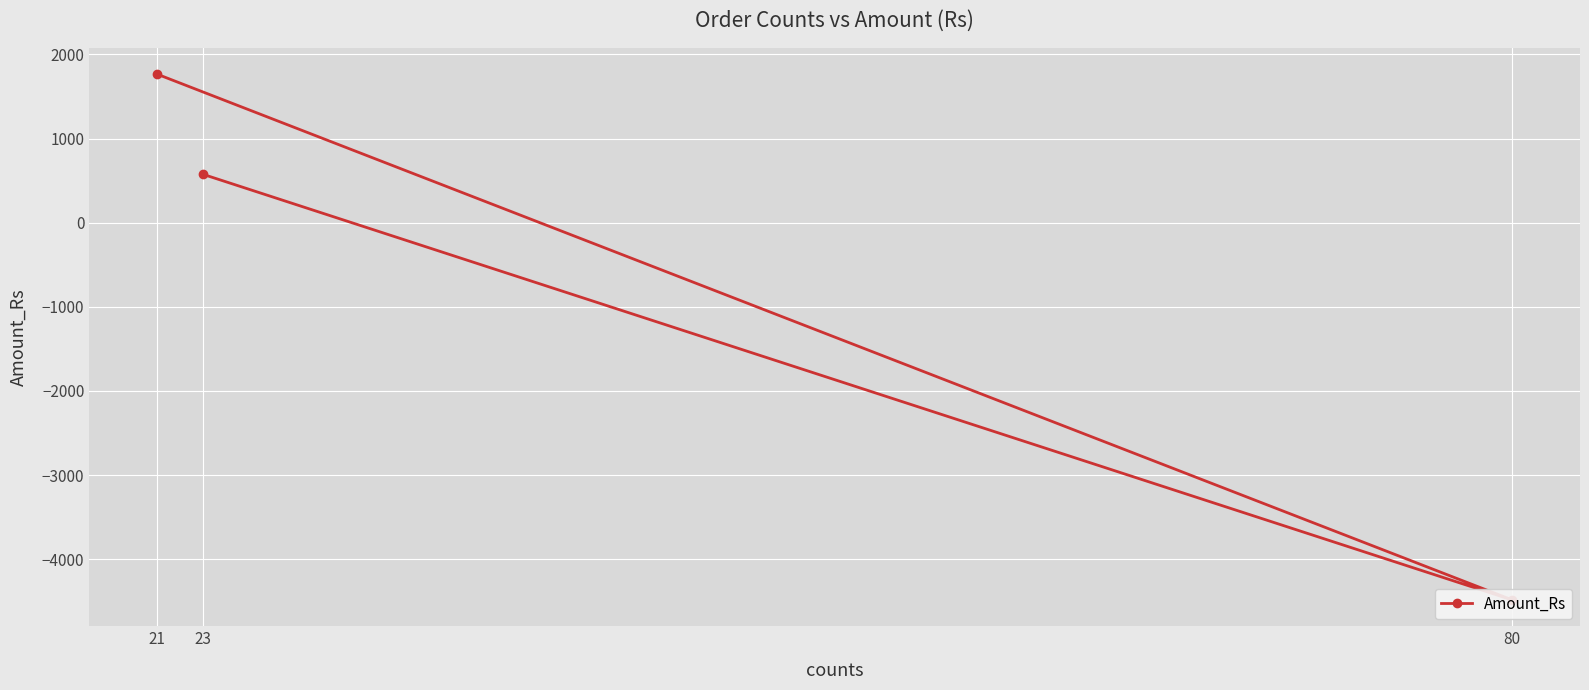

What is the average value?

-714.2